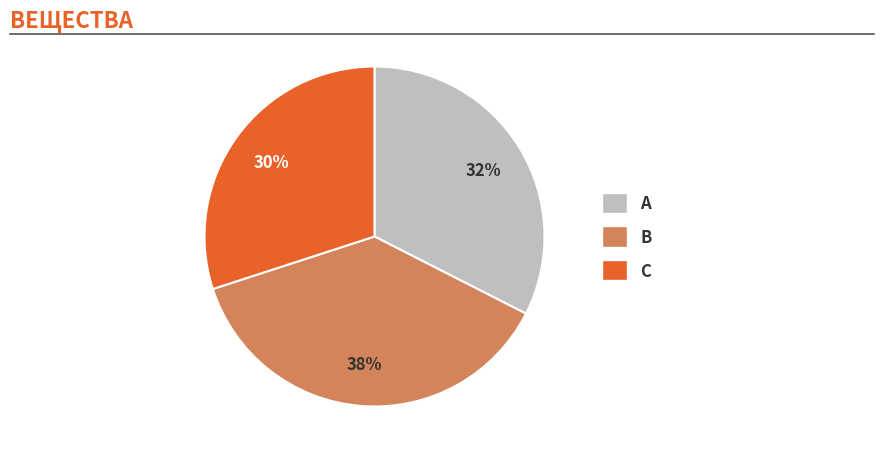

Is it true that B is 38% of the pie?

True